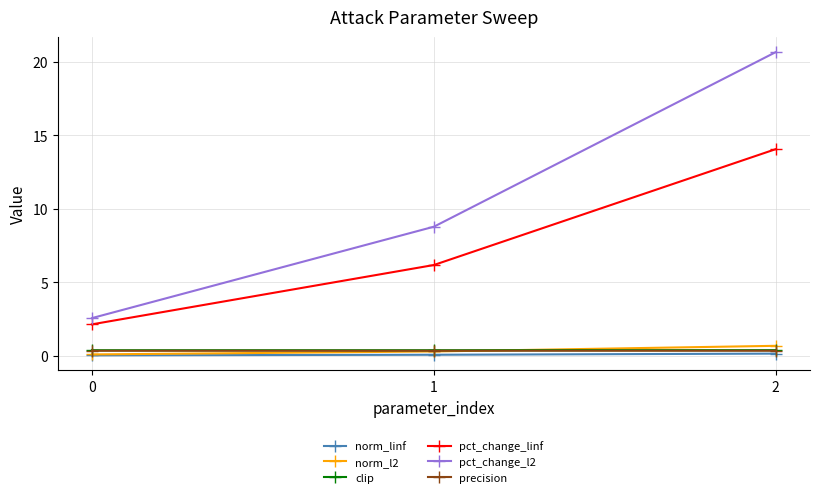

How many lines are shown in the chart?

6